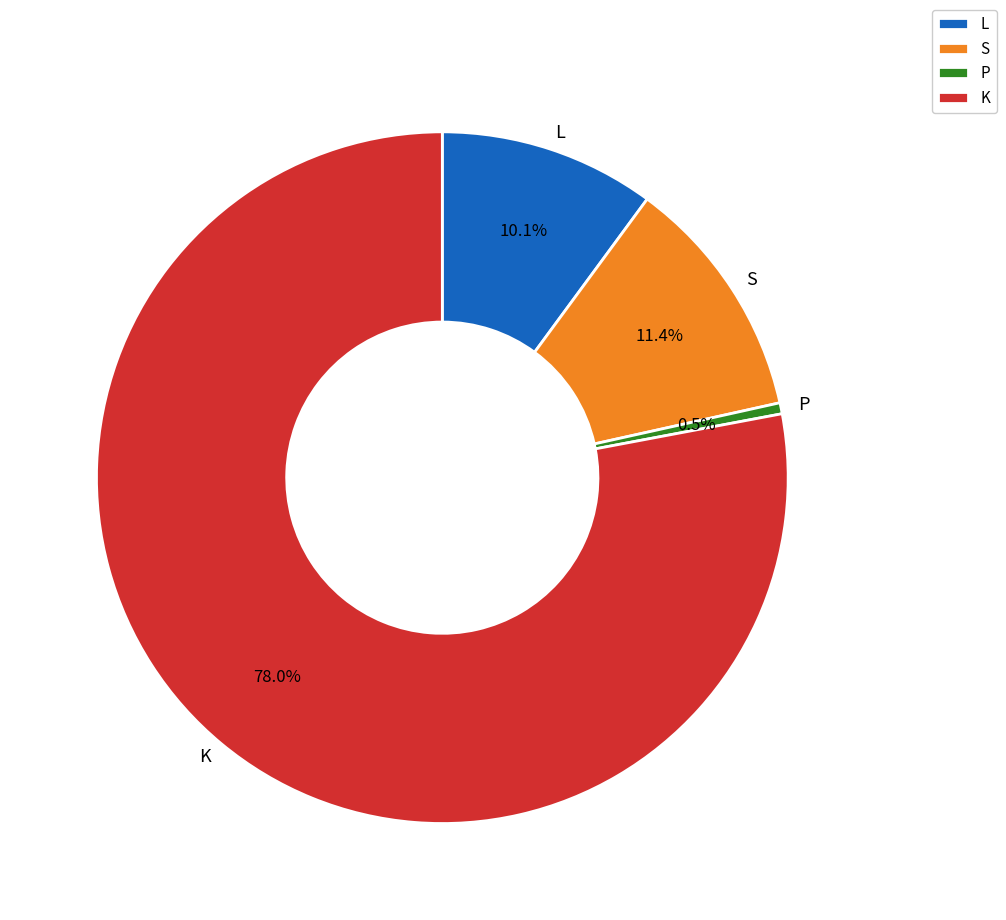

Between K and L, which is larger?

K